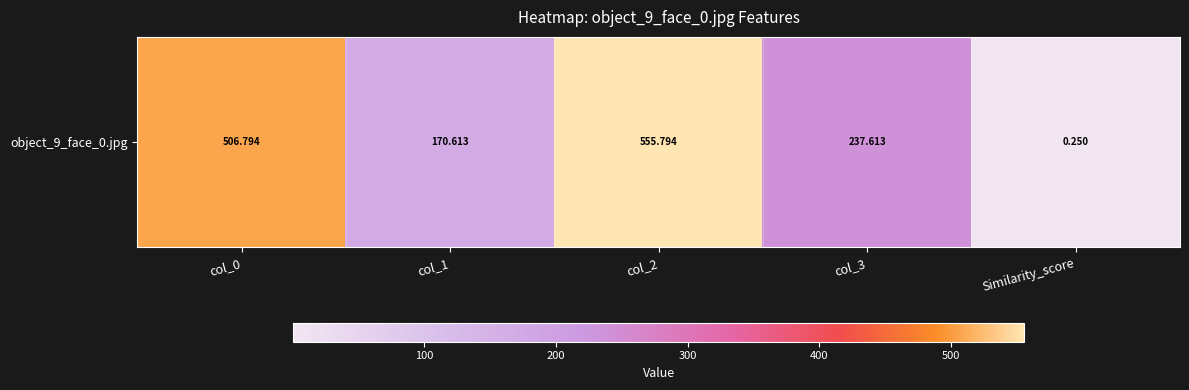

List the labels in order of value, largest first.

col_2, col_0, col_3, col_1, Similarity_score